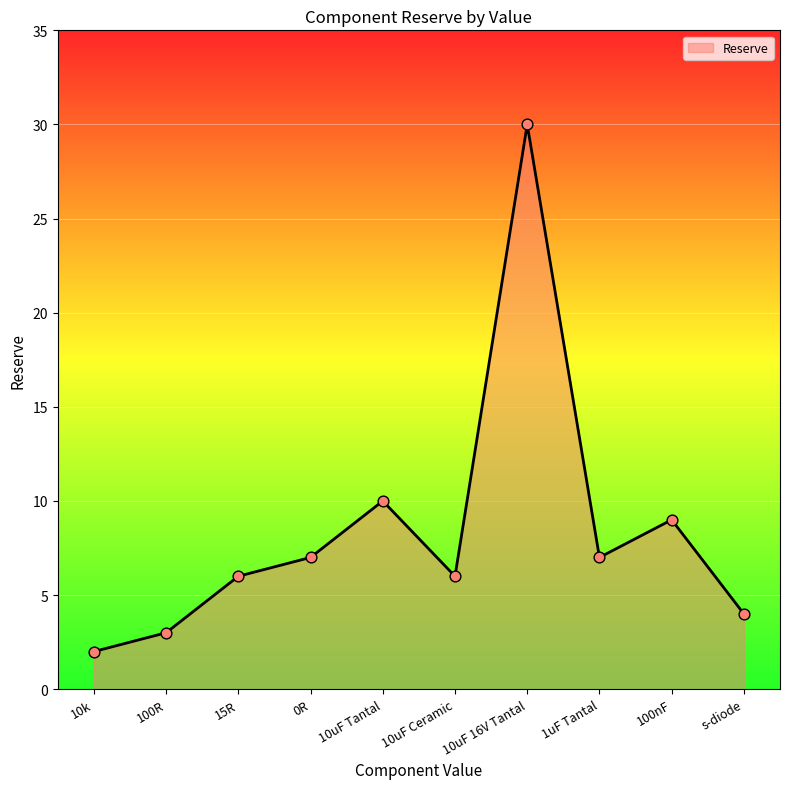

What is the change in value from 10k to 10uF Ceramic?

+4